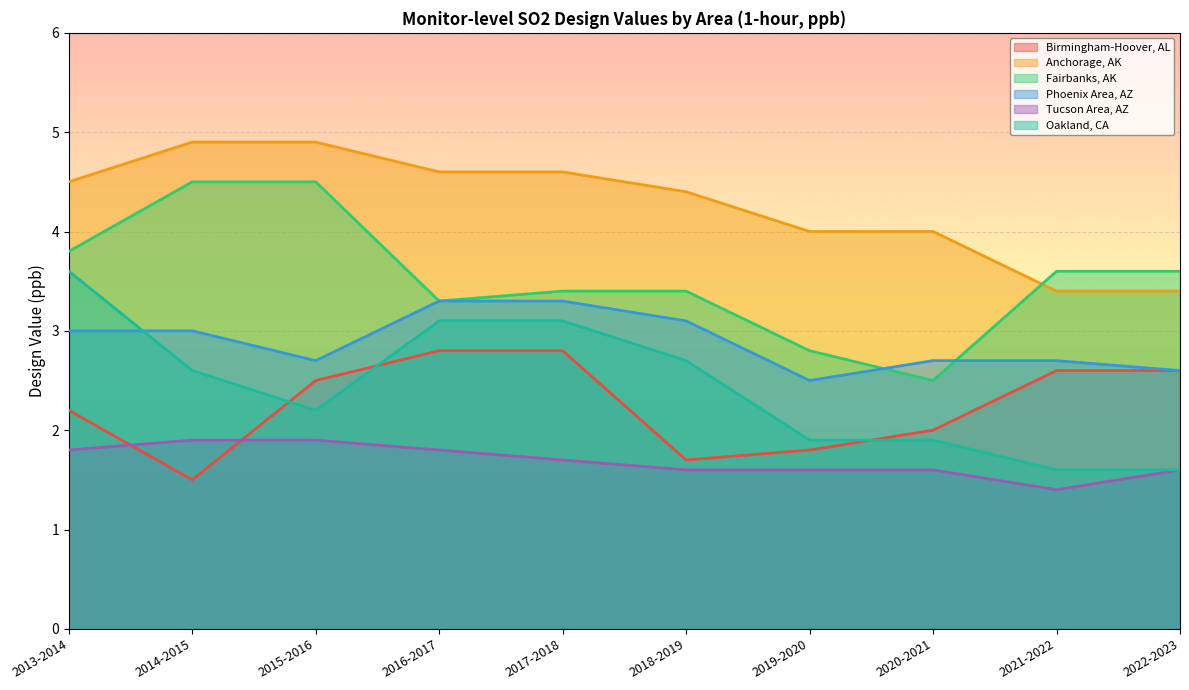

Between 2021-2022 and 2022-2023, which series saw the biggest shift?

Tucson Area, AZ